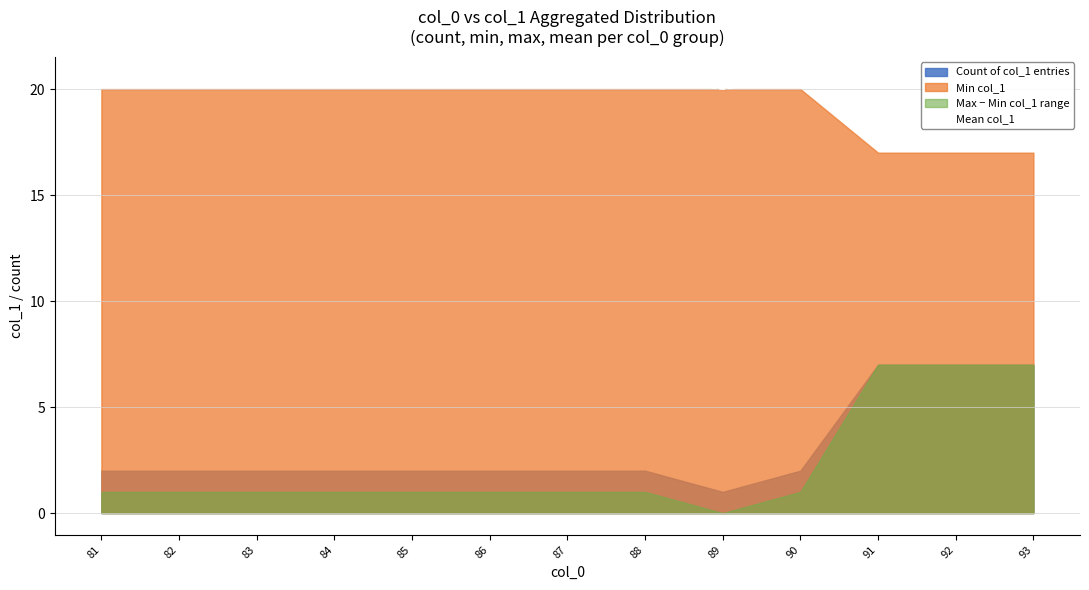

What is the sum of all values?

265.8